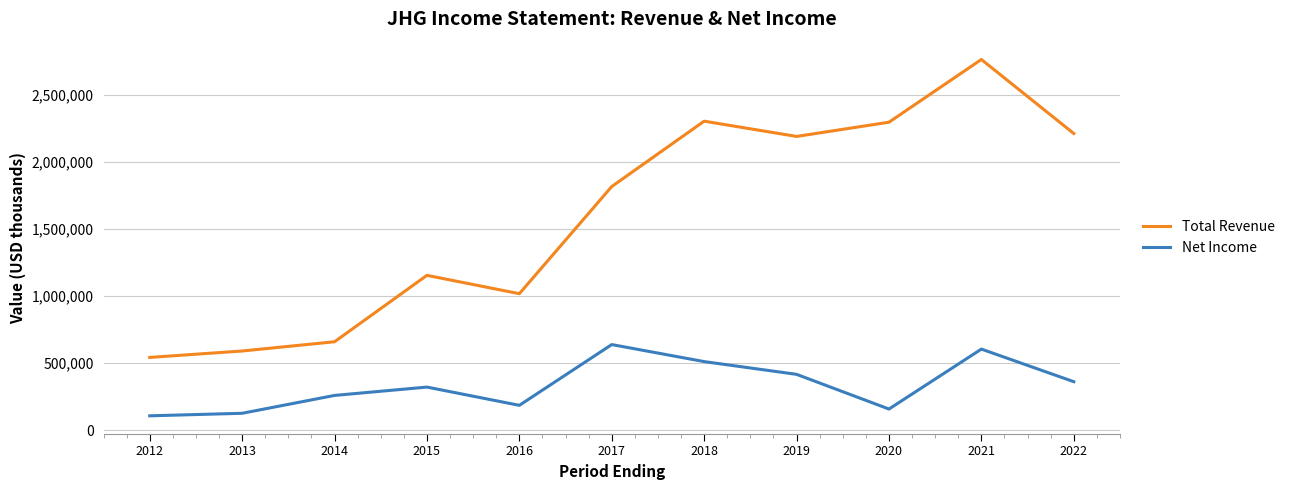

True or false: Net Income and Total Revenue intersect in this chart.

False